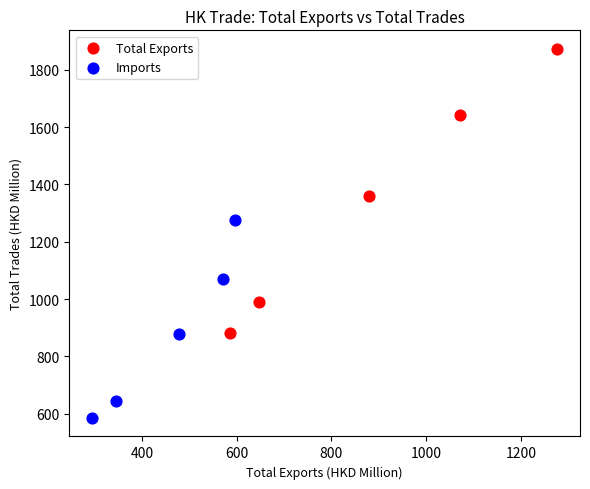

Which series contains the highest Y value?

Total Exports